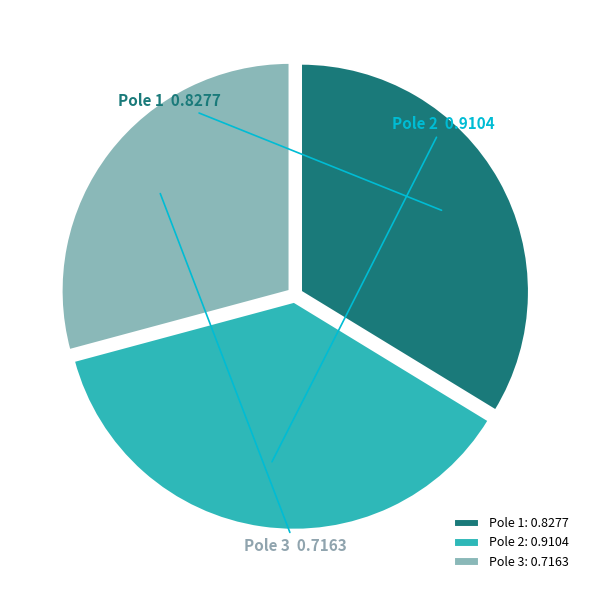

True or false: Pole 1 accounts for 34% of the total.

True